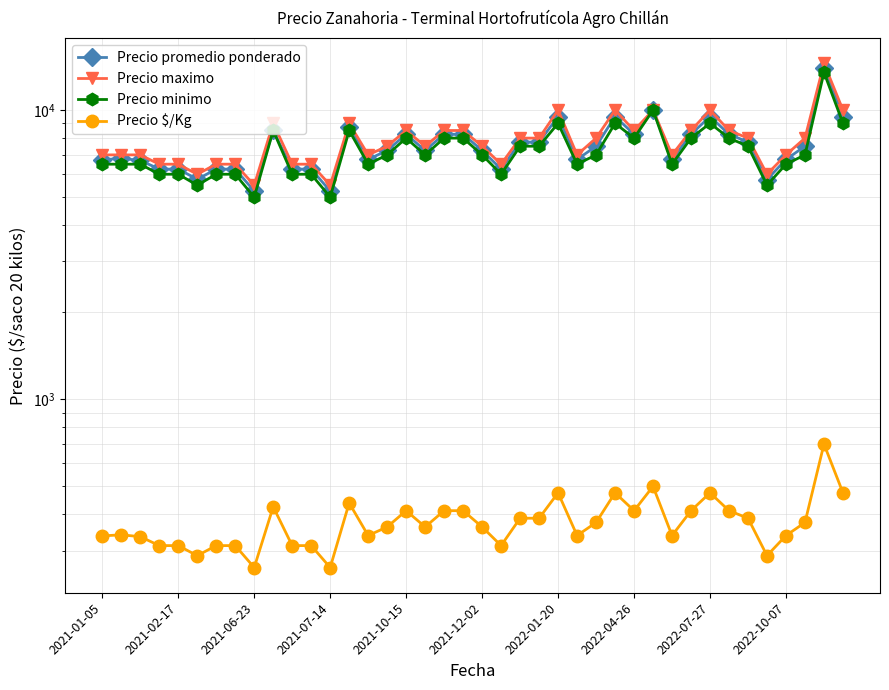

List the series in order of their peak value, highest first.

Precio maximo, Precio promedio ponderado, Precio minimo, Precio $/Kg